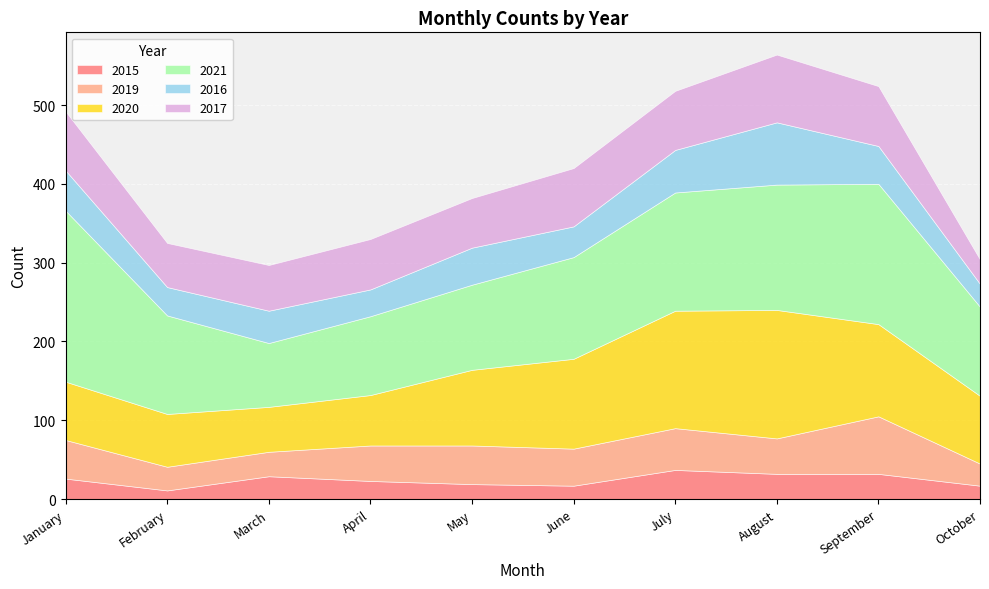

Where does the 2016 series first go above 47?

January